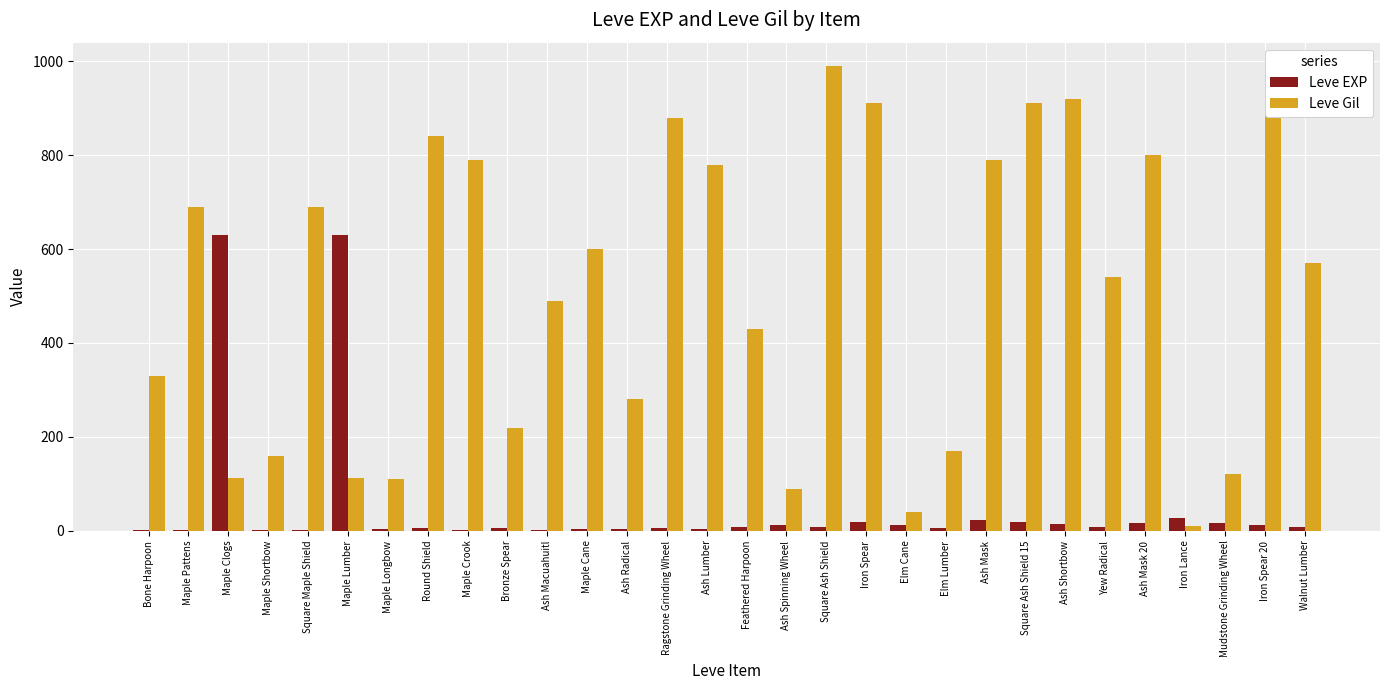

Is it true that Leve Gil equals 990 at Square Ash Shield?

True